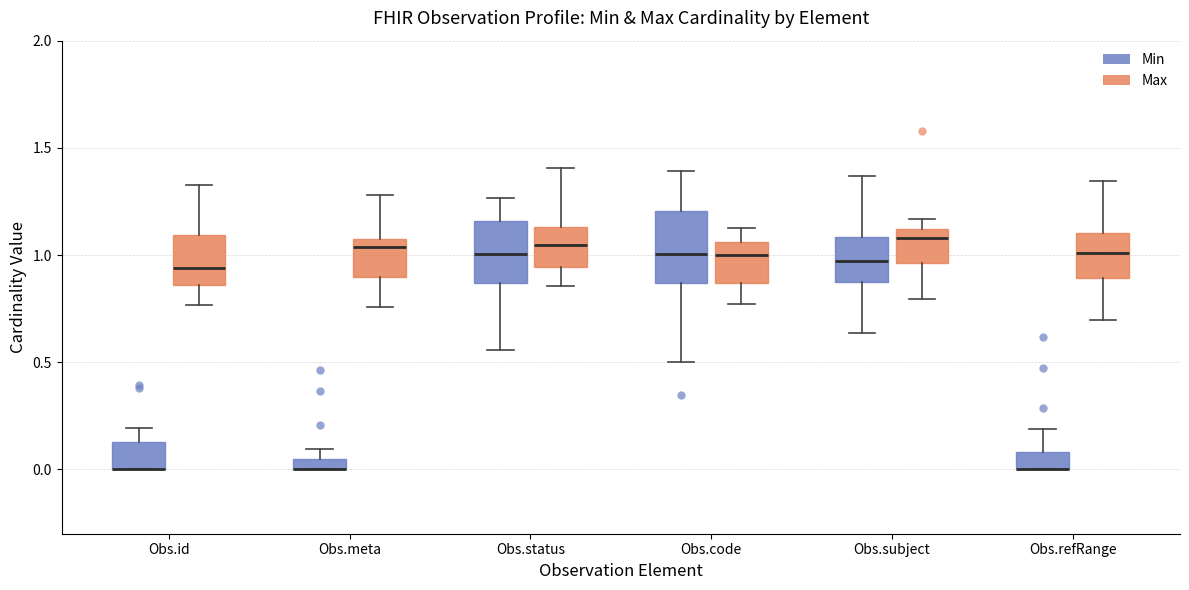

Where does the upper whisker of the box for Obs.refRange (Min) end on the y-axis? The values are not printed on the chart, so give them approximately, as read against the axis.

0.20